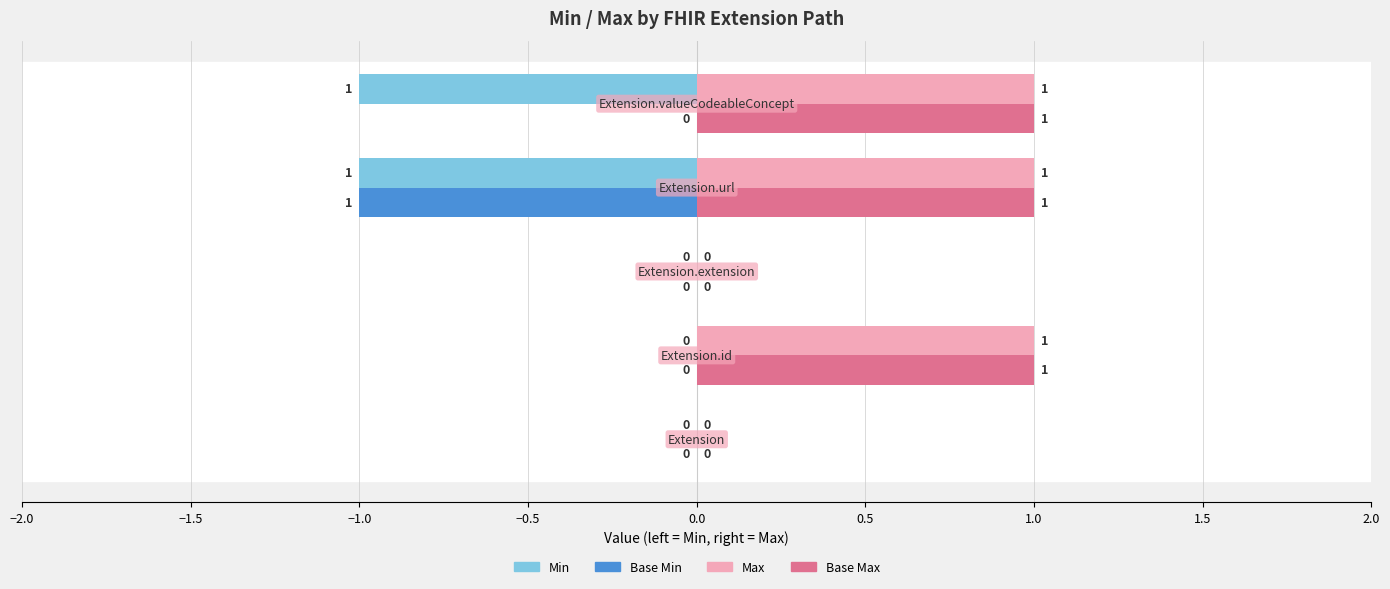

How many Base Max values are between 0 and 1?

5